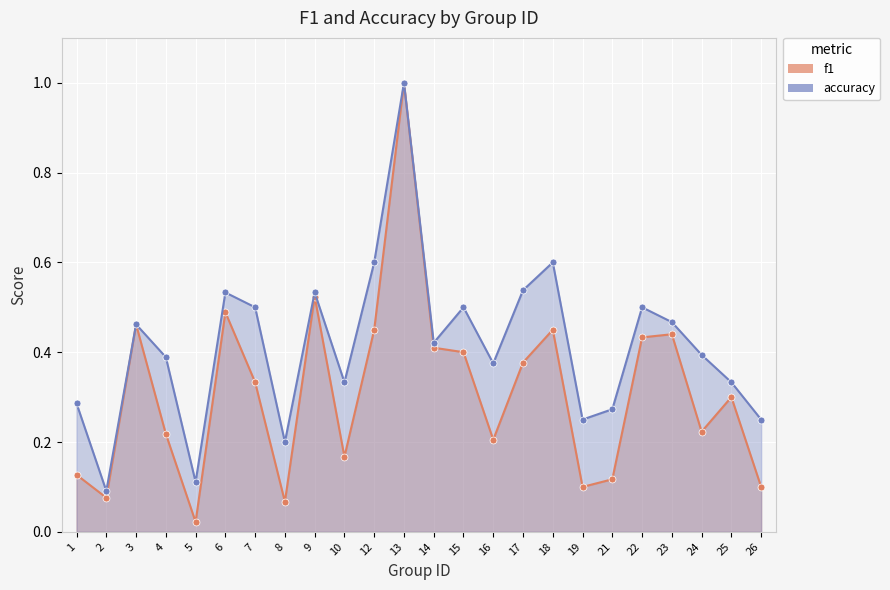

True or false: accuracy has a value of 0.1 at 9.

False